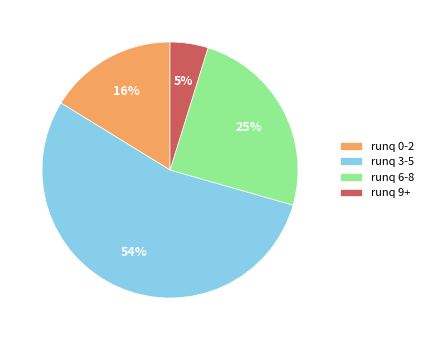

Is it true that runq 3-5 is 54% of the pie?

True